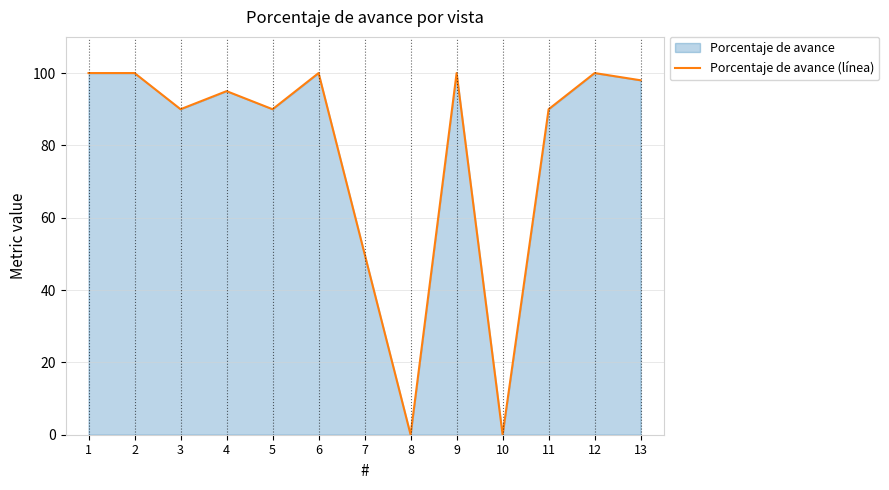

What is the difference between the maximum and minimum values?

100